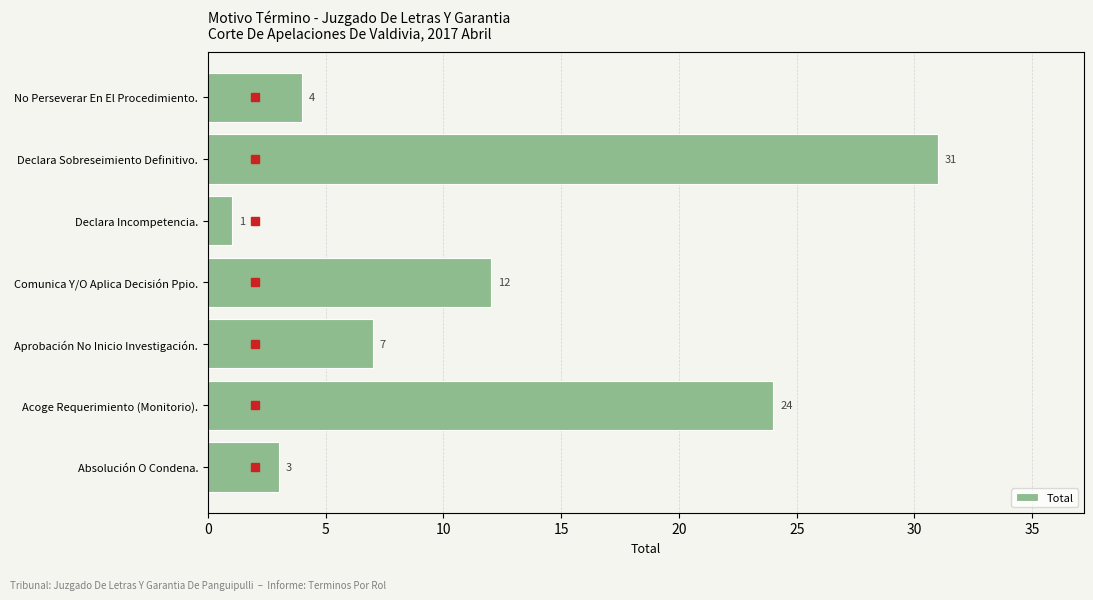

What is the sum of all values?

82